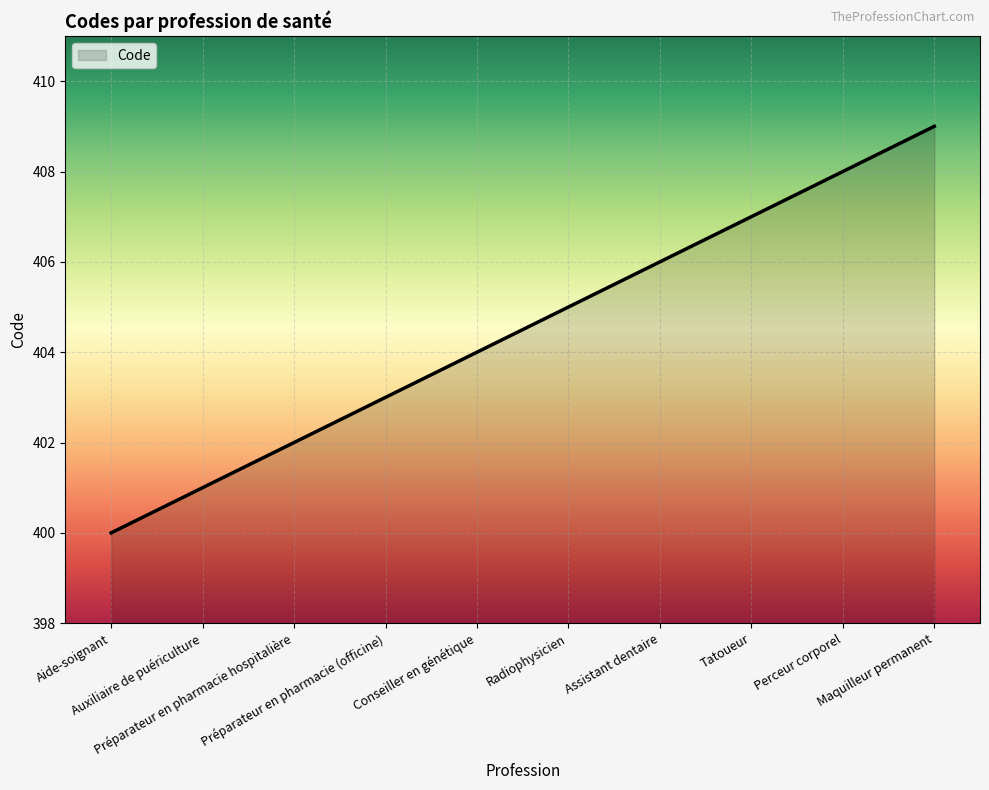

Reading right to left, list all the values displayed in this chart.

409	408	407	406	405	404	403	402	401	400